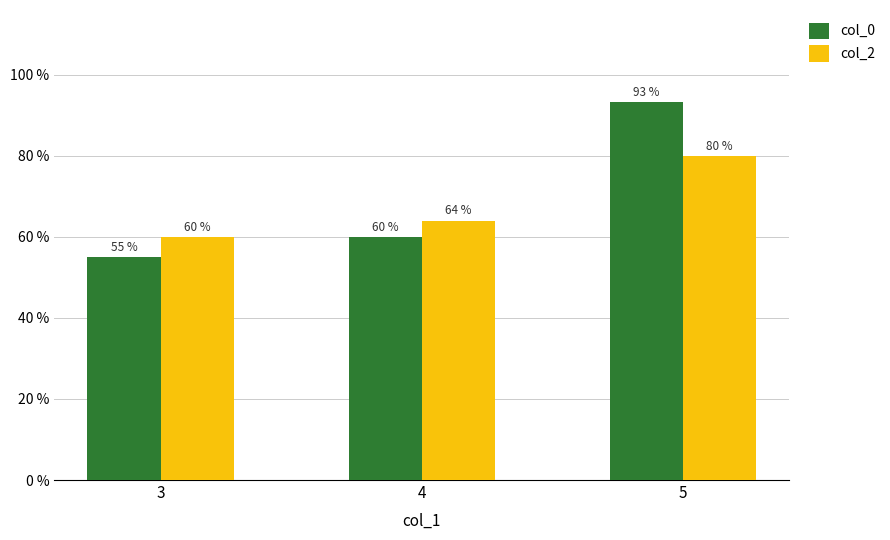

Rank the series at 4 from lowest to highest value.

col_0, col_2